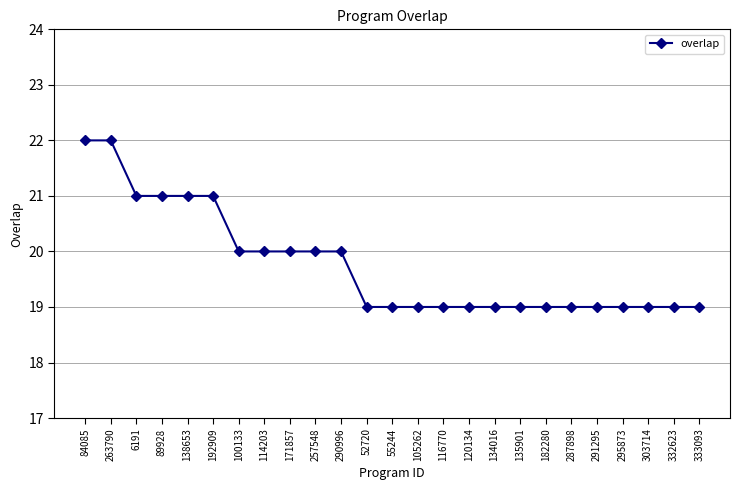

Which has a higher value, 287898 or 171857?

171857